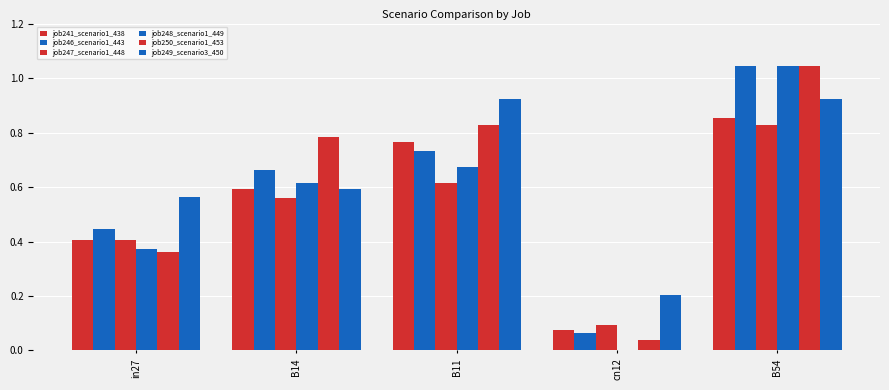

How many job249_scenario3_450 values are between 0 and 1?

5